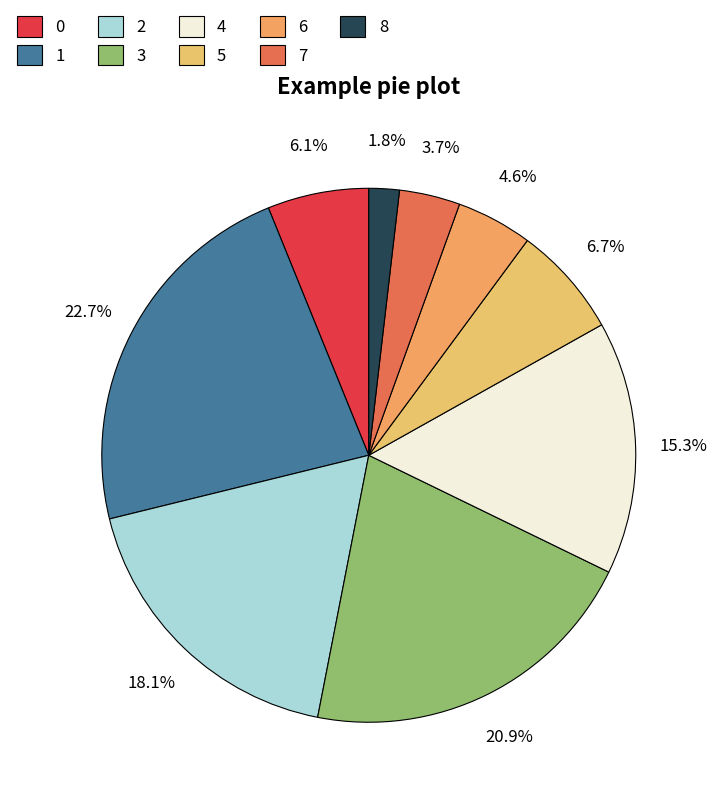

To the nearest percent, what percentage of the pie is 1?

23%